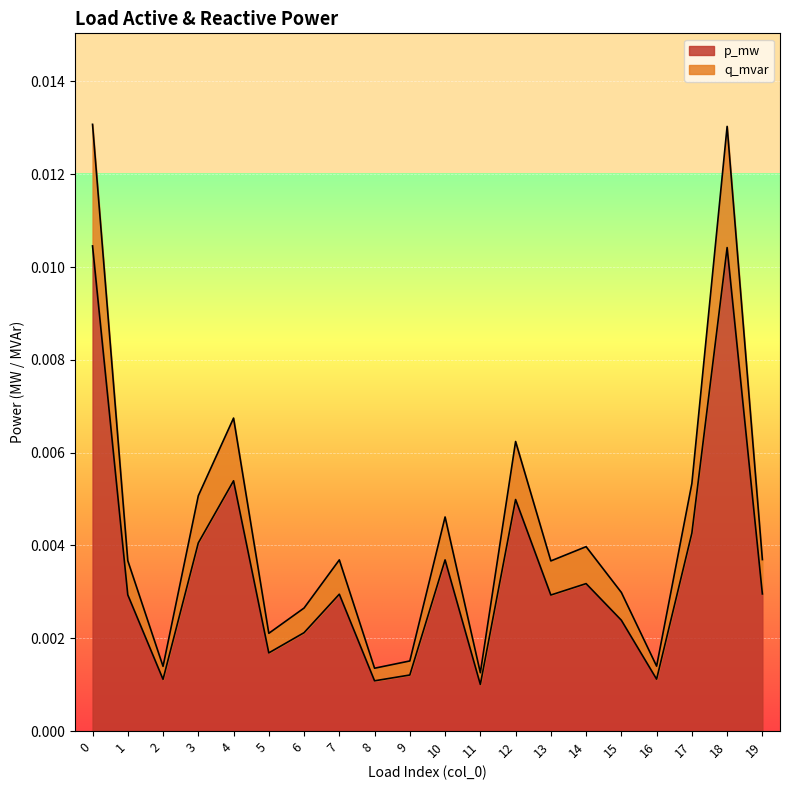

Does the chart display data point markers on the line(s)?

No